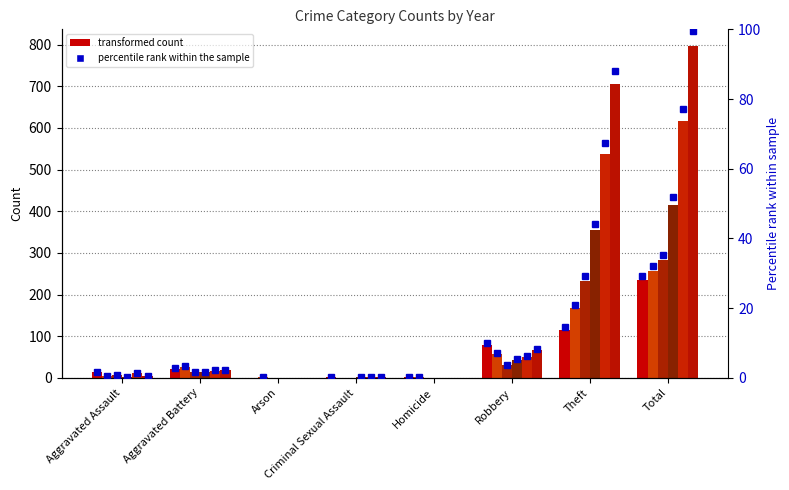

What is the label of the 5th bar from the left?

Homicide